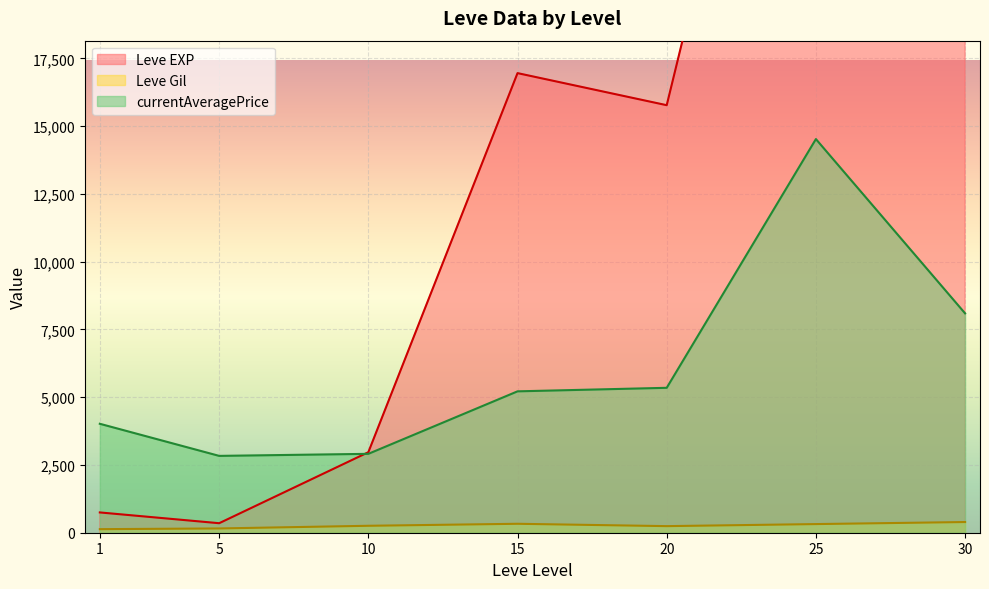

Rank the series by their average value, from lowest to highest.

Leve Gil, currentAveragePrice, Leve EXP